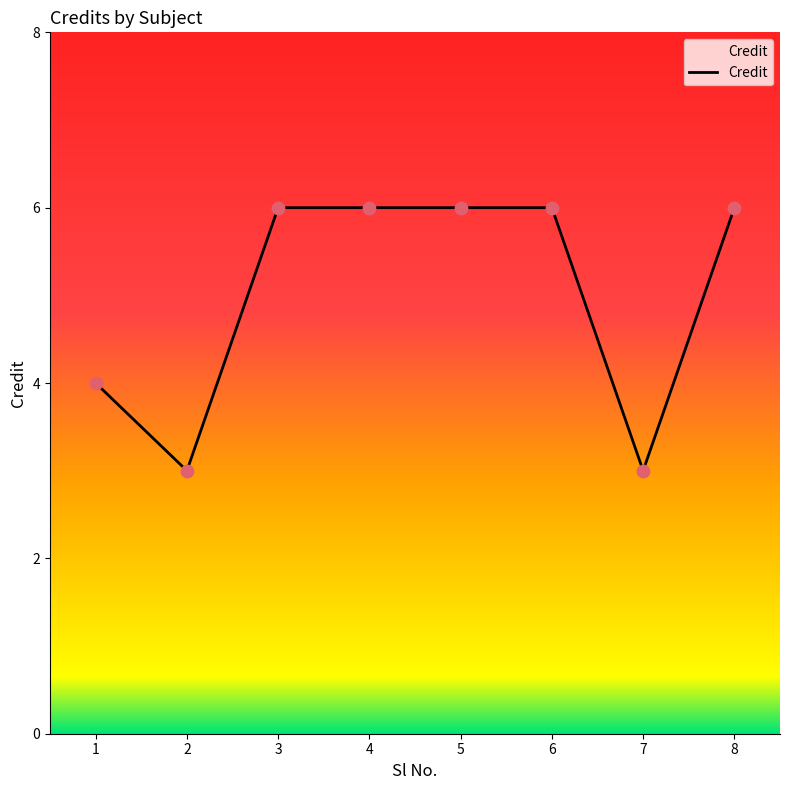

What is the ratio of the value at 3 to the value at 8?

1.0